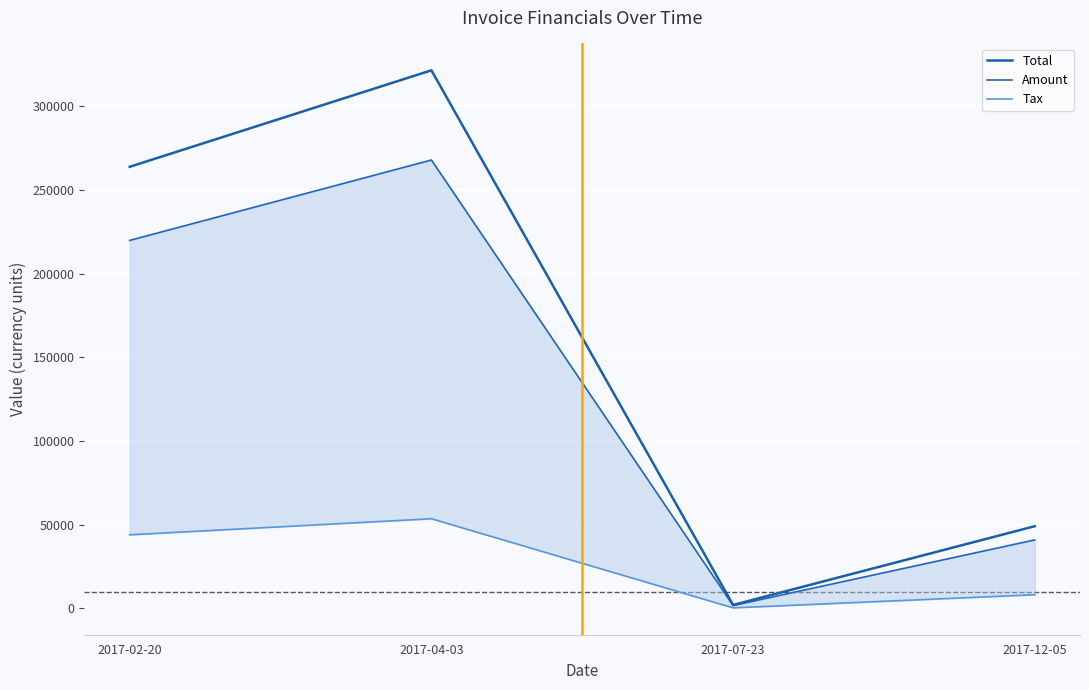

How many interior local peaks does the Total series have?

1